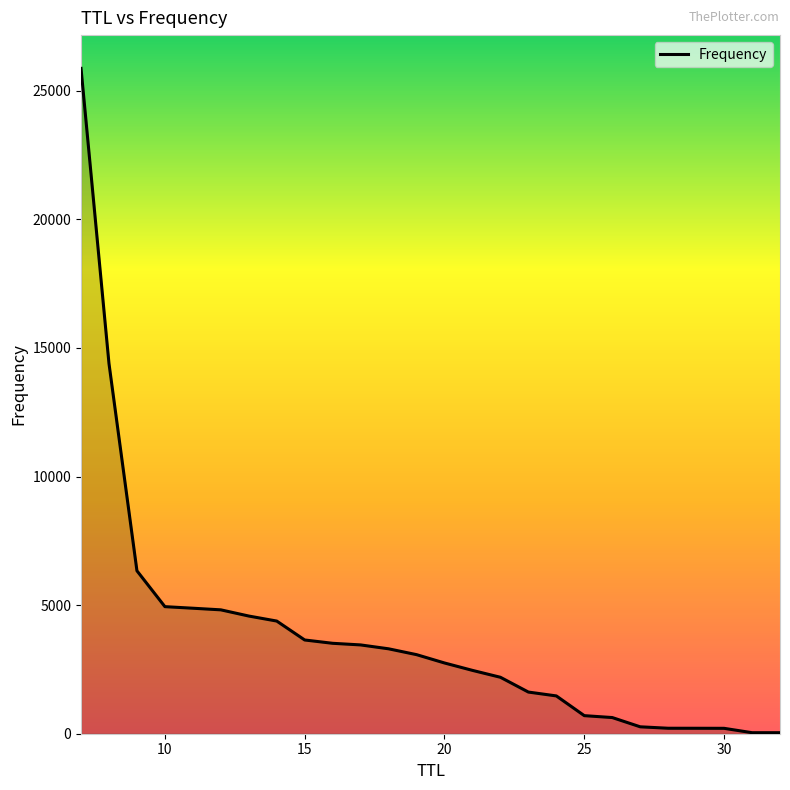

What is the difference between the maximum and minimum values?

25831